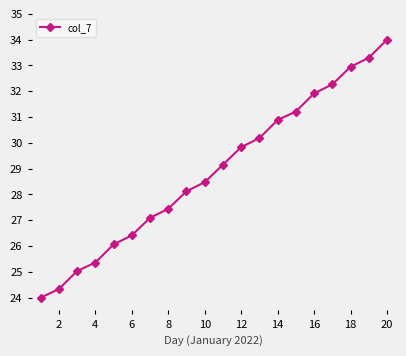

What is the value of the 1st point from the left?

24.0